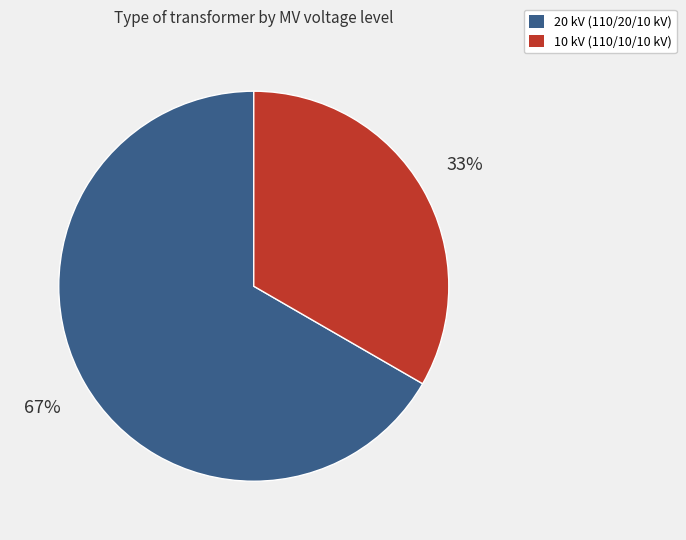

How many segments does this pie chart have?

2